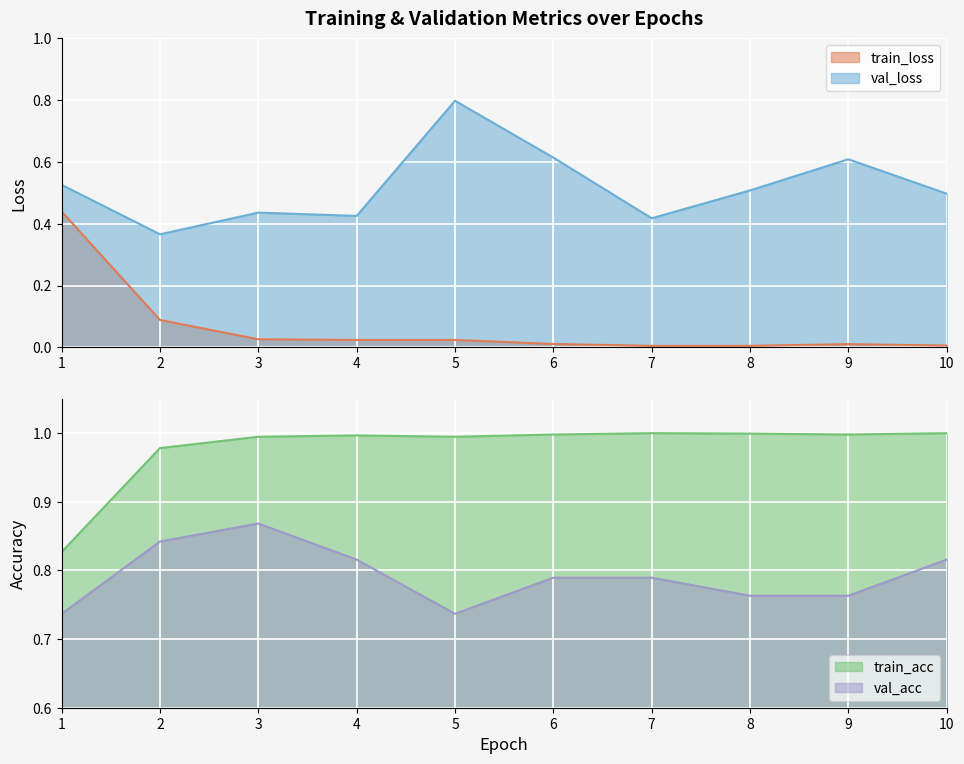

Where is the first local minimum for val_acc?

5